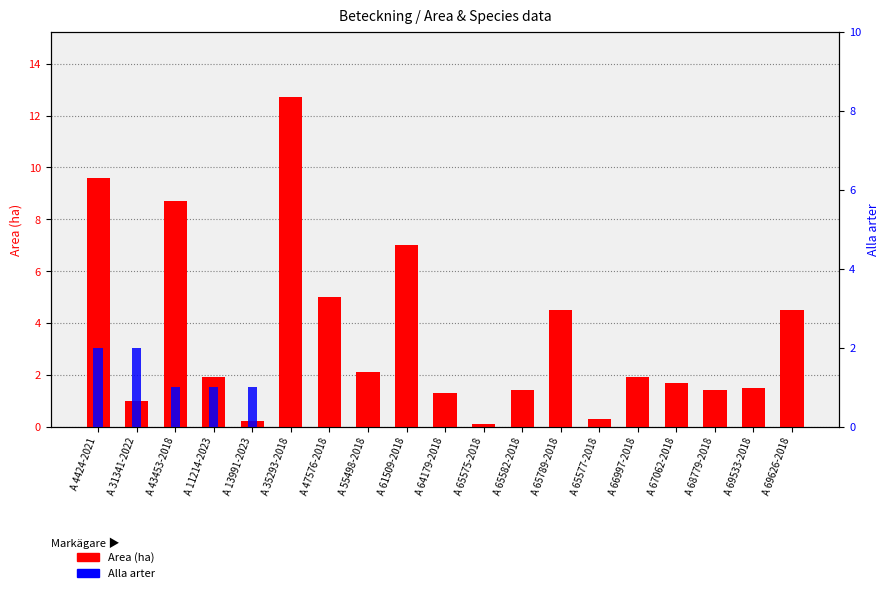

List the series in order of their peak value, lowest first.

Alla arter, Area (ha)